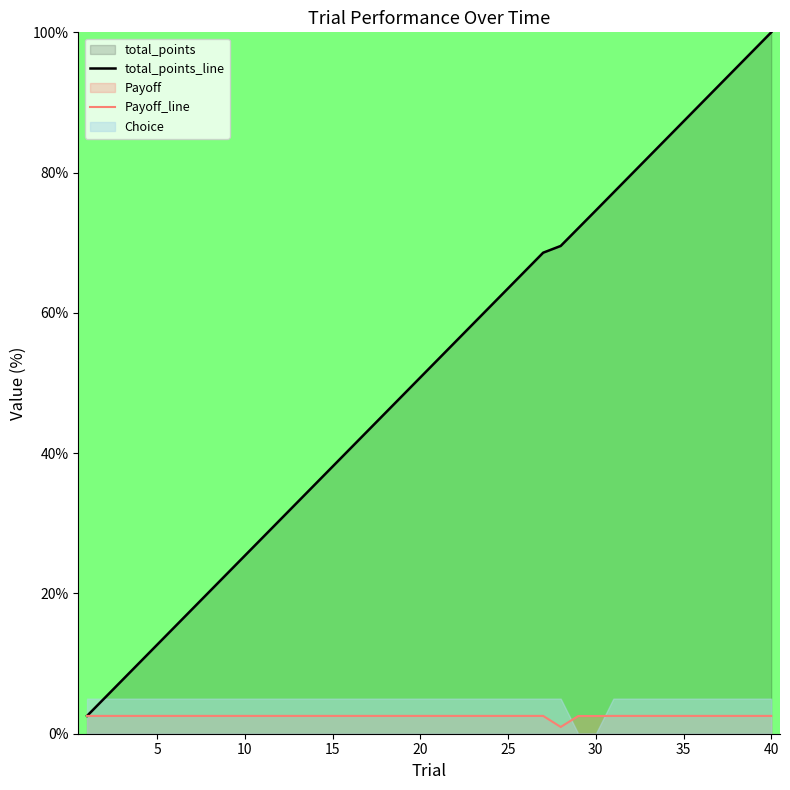

Where is total_points_line nearest to the value 51?

20